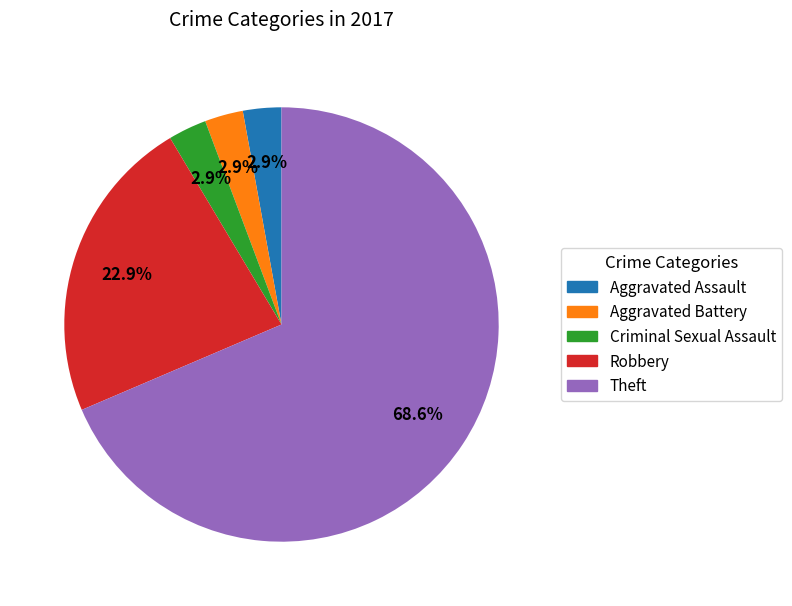

Is there any slice that represents more than half of the pie?

Yes